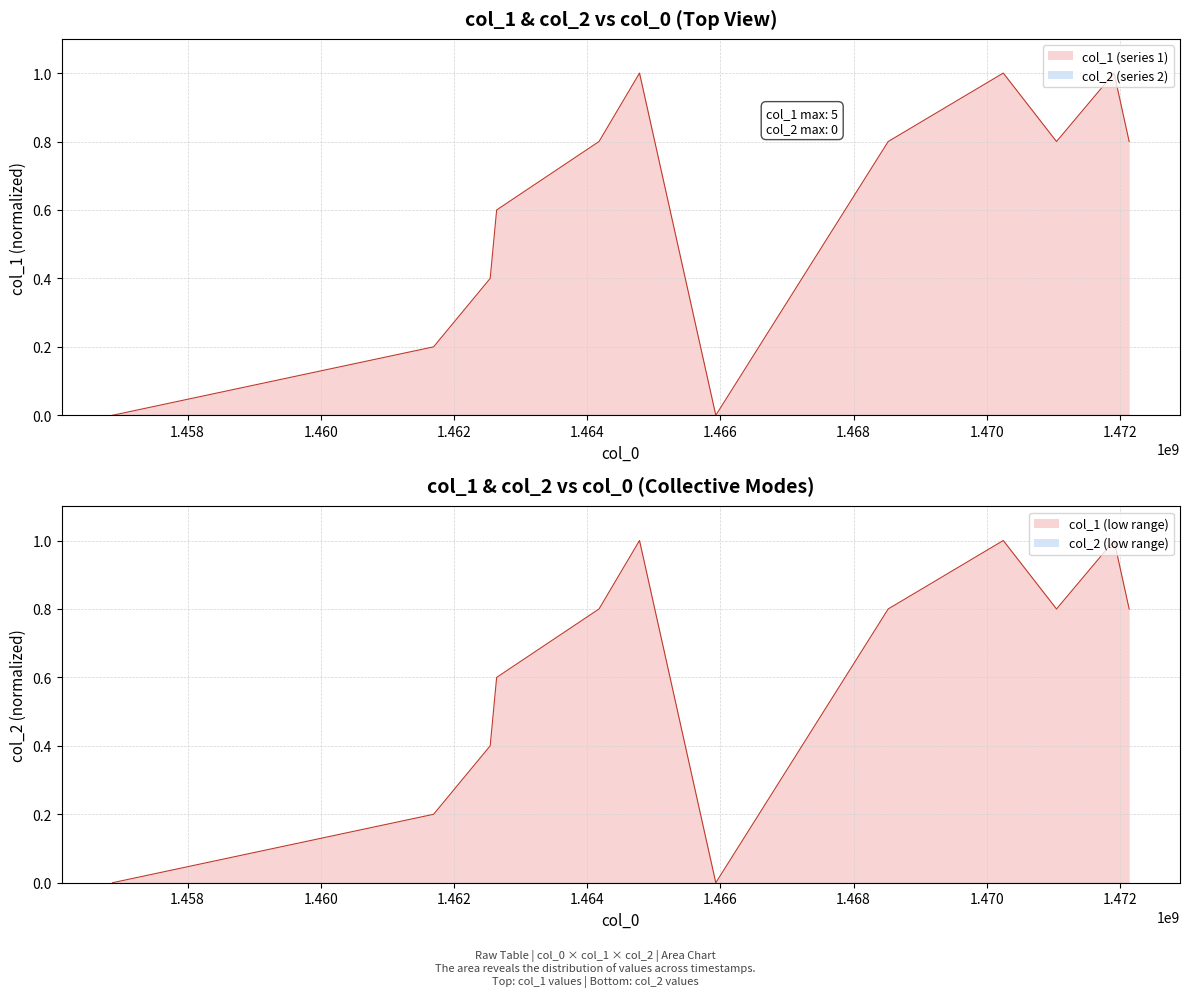

True or false: the data shows 1.0 at 1464785554.

True